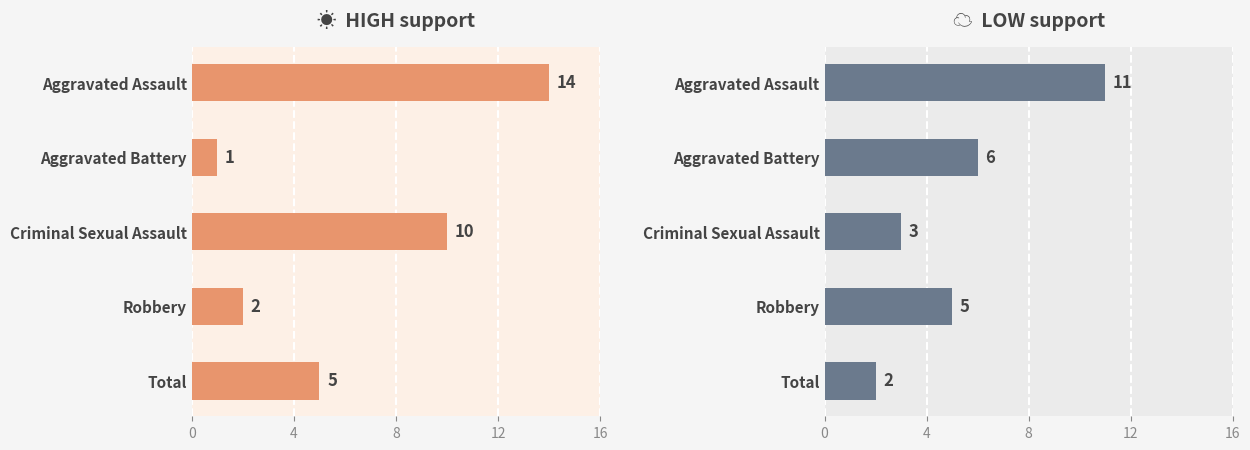

At how many categories does at least one series exceed 5?

3